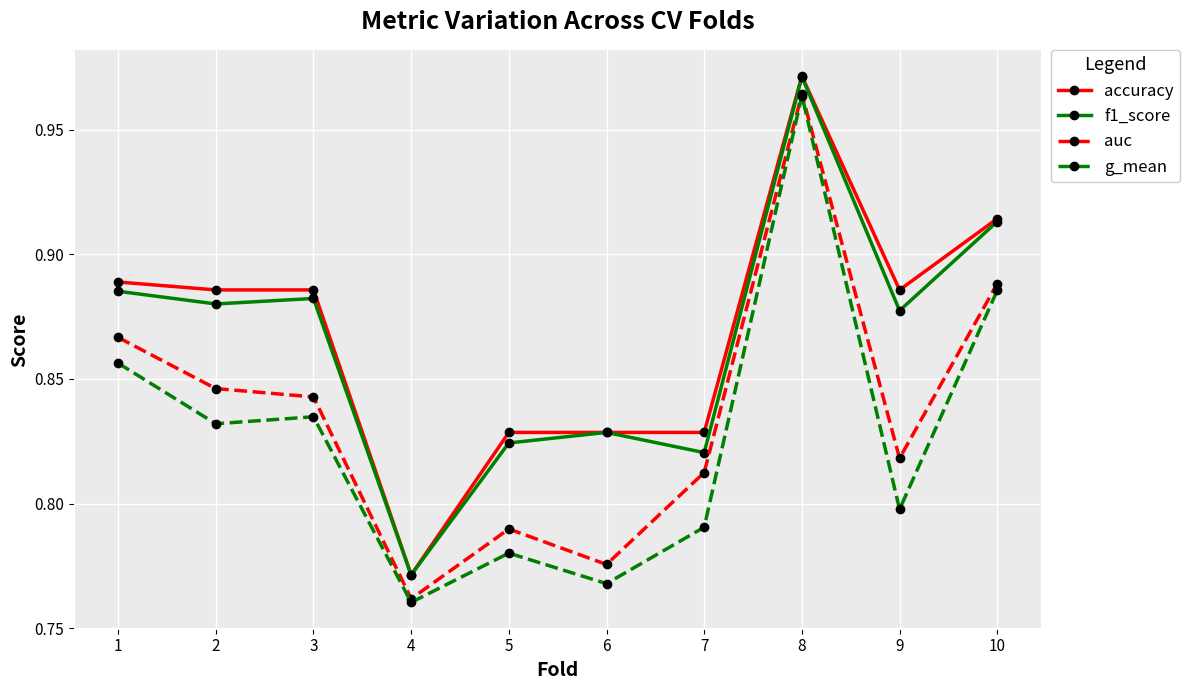

How many interior local peaks does the g_mean series have?

3